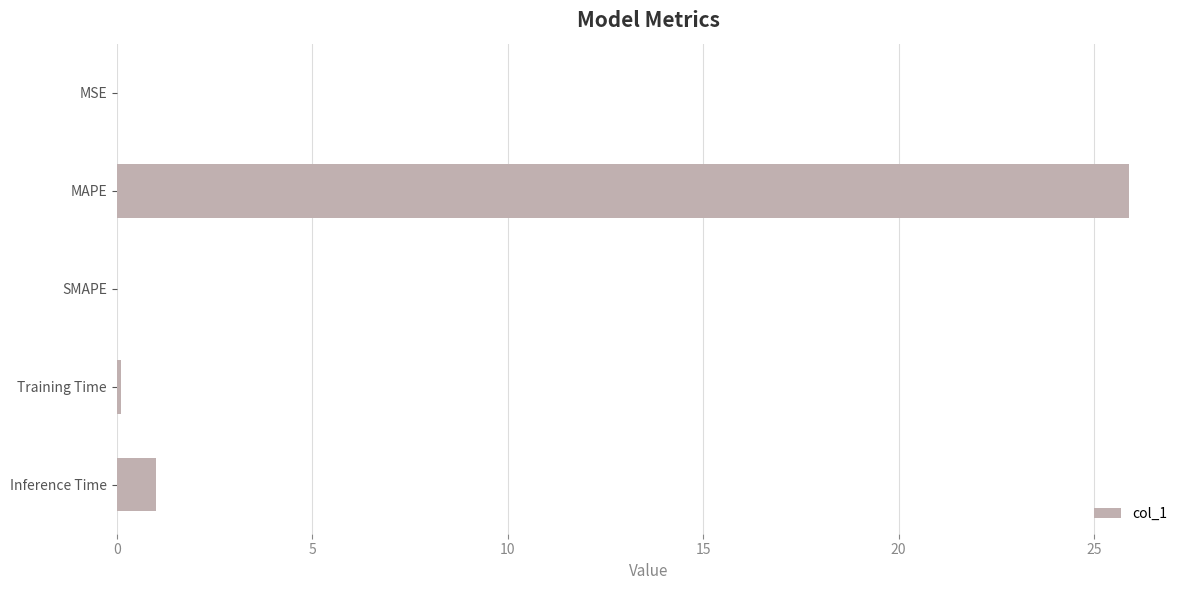

True or false: the data shows 0.0 at SMAPE.

True